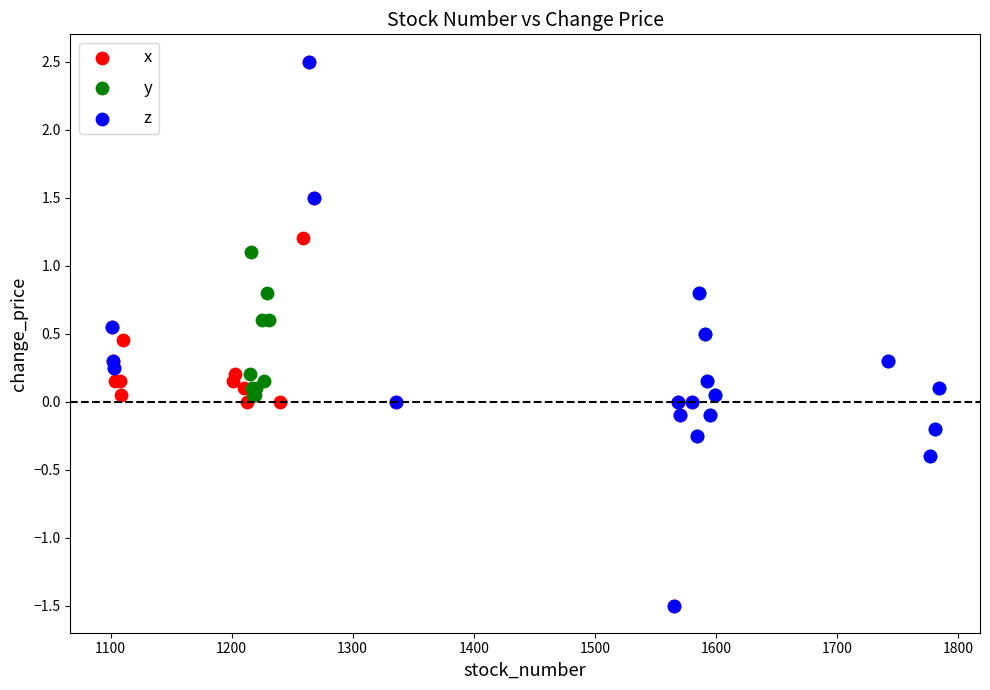

What are all the series names shown in the legend?

x, y, z